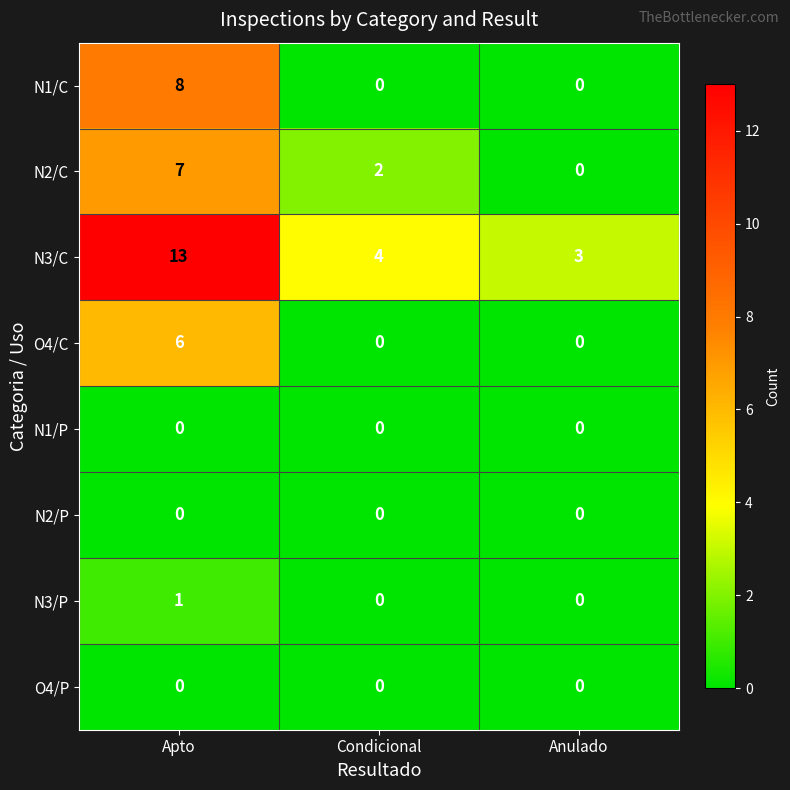

Between Condicional and Anulado, which series saw the biggest shift?

N2/C